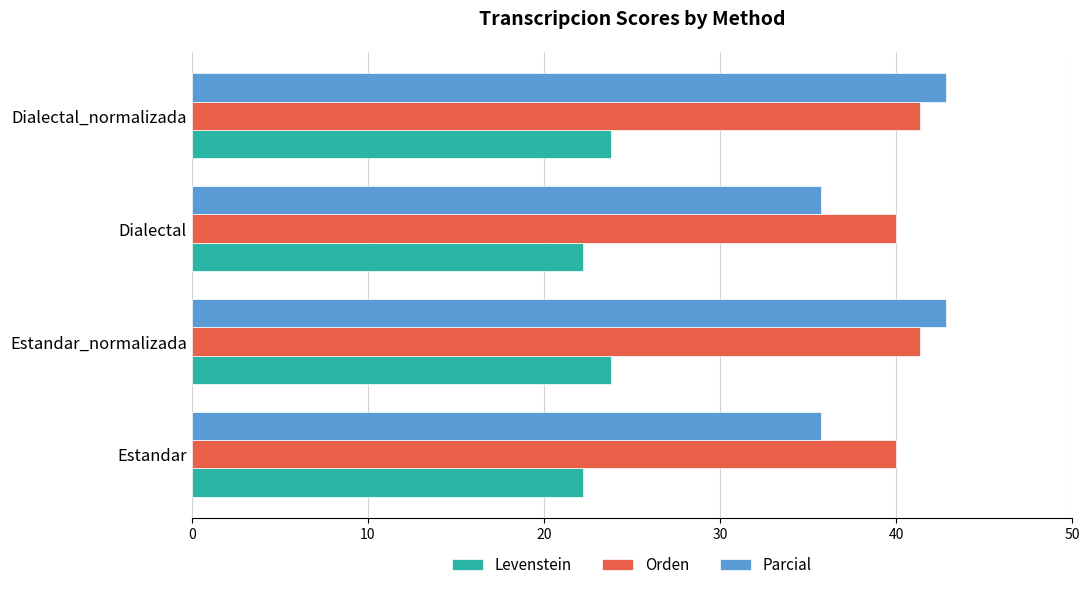

Which series has the largest total across all categories?

Orden